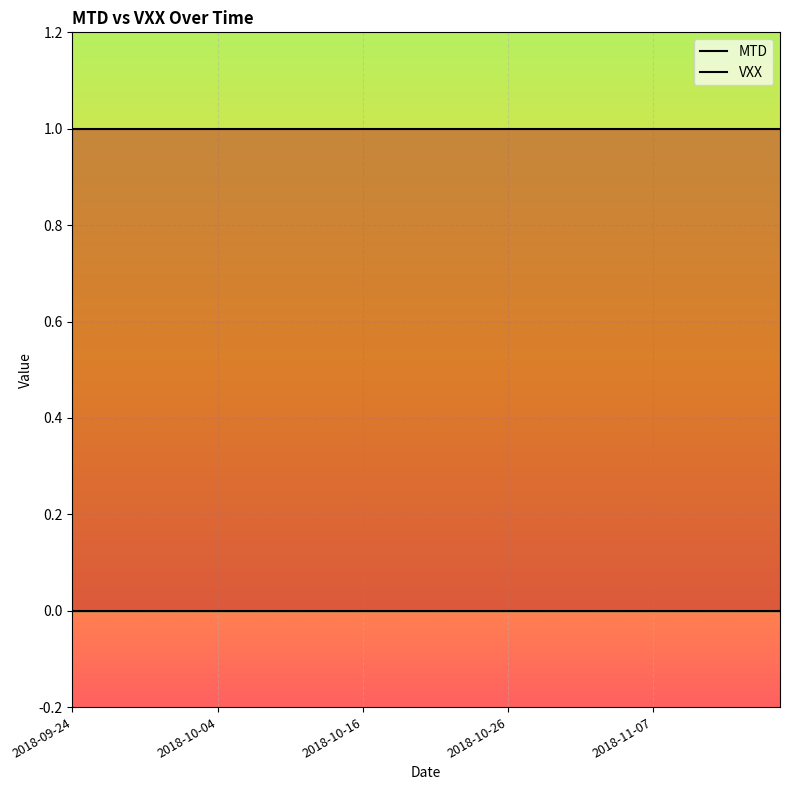

What is the spread (max minus min) of values at 22?

1